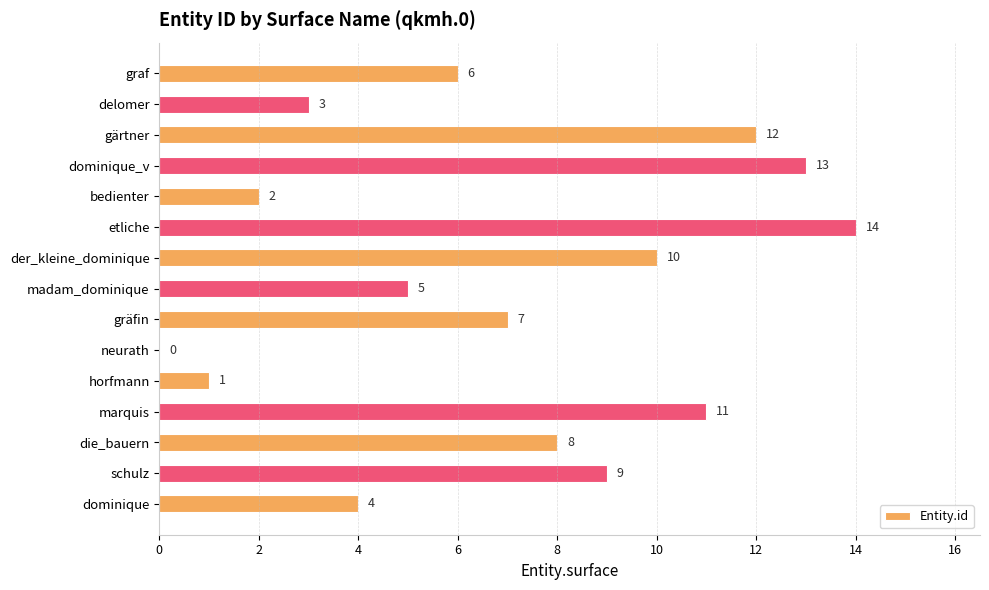

Is it true that the value at graf is 6?

True